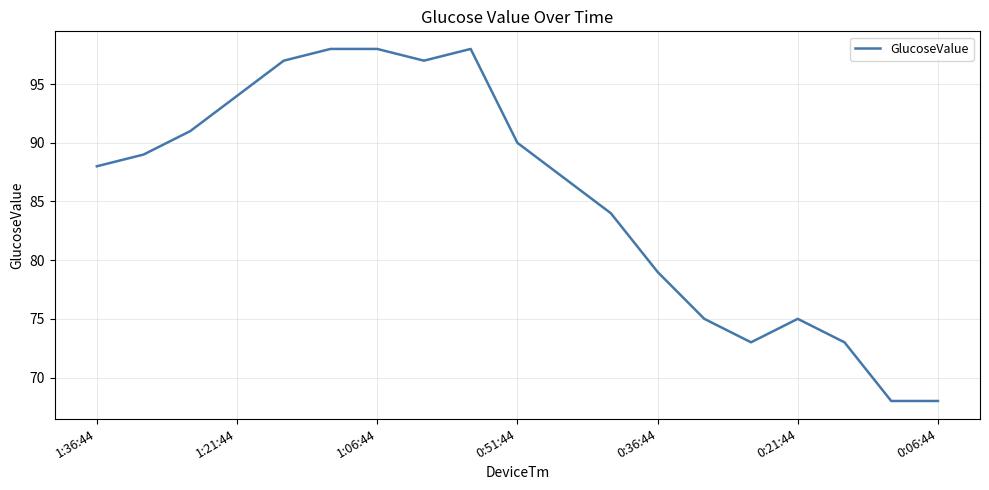

How many values are below 88?

9